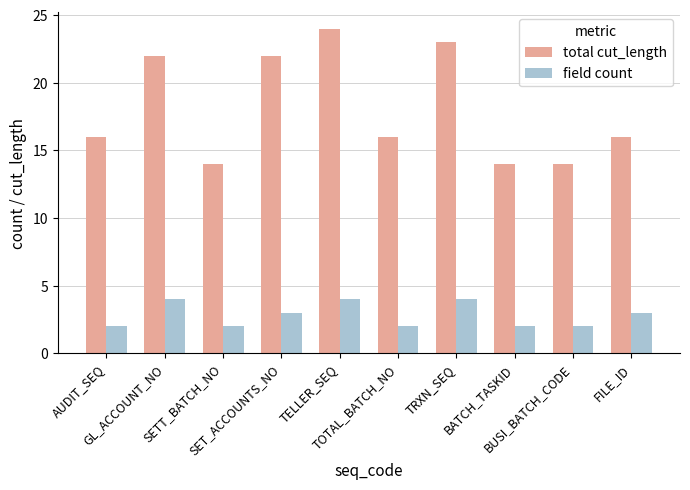

What is the label of the 8th bar from the left?

BATCH_TASKID